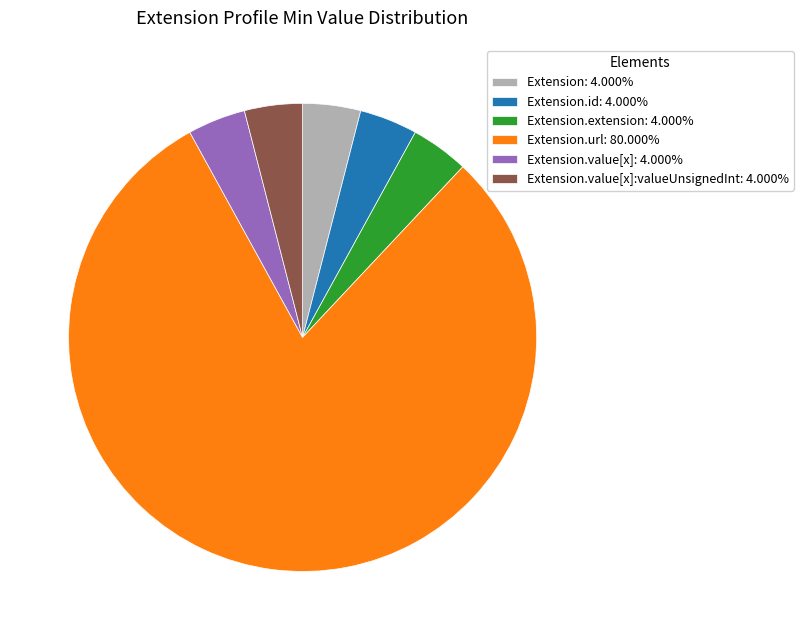

What is the ratio of the value at Extension.value[x]: 4.000% to the value at Extension.id: 4.000%?

1.0